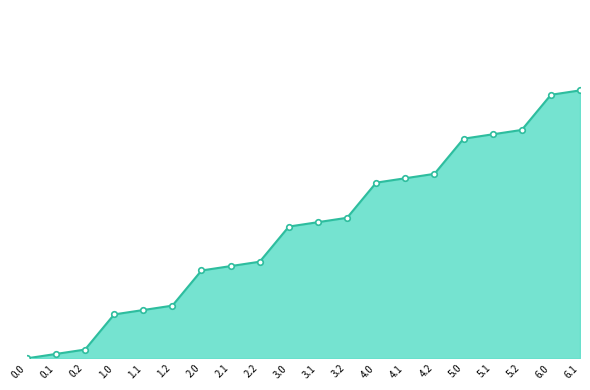

Does the chart have visible grid lines?

No